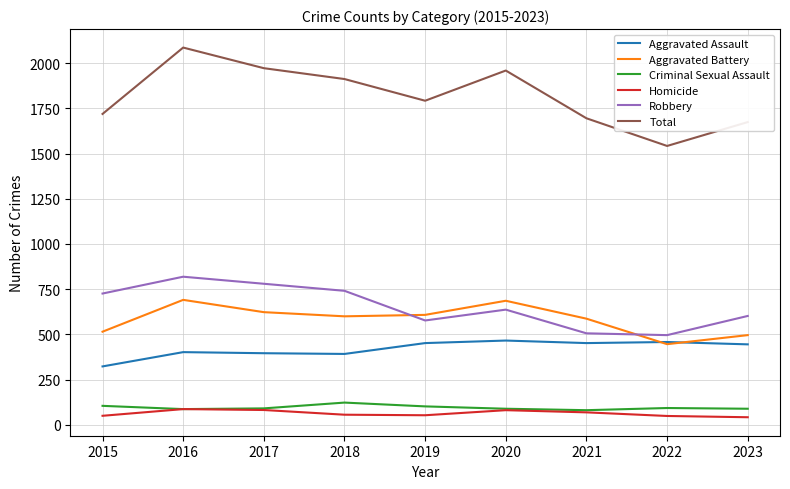

What is the sum of the Criminal Sexual Assault values at 2020 and 2022?

182